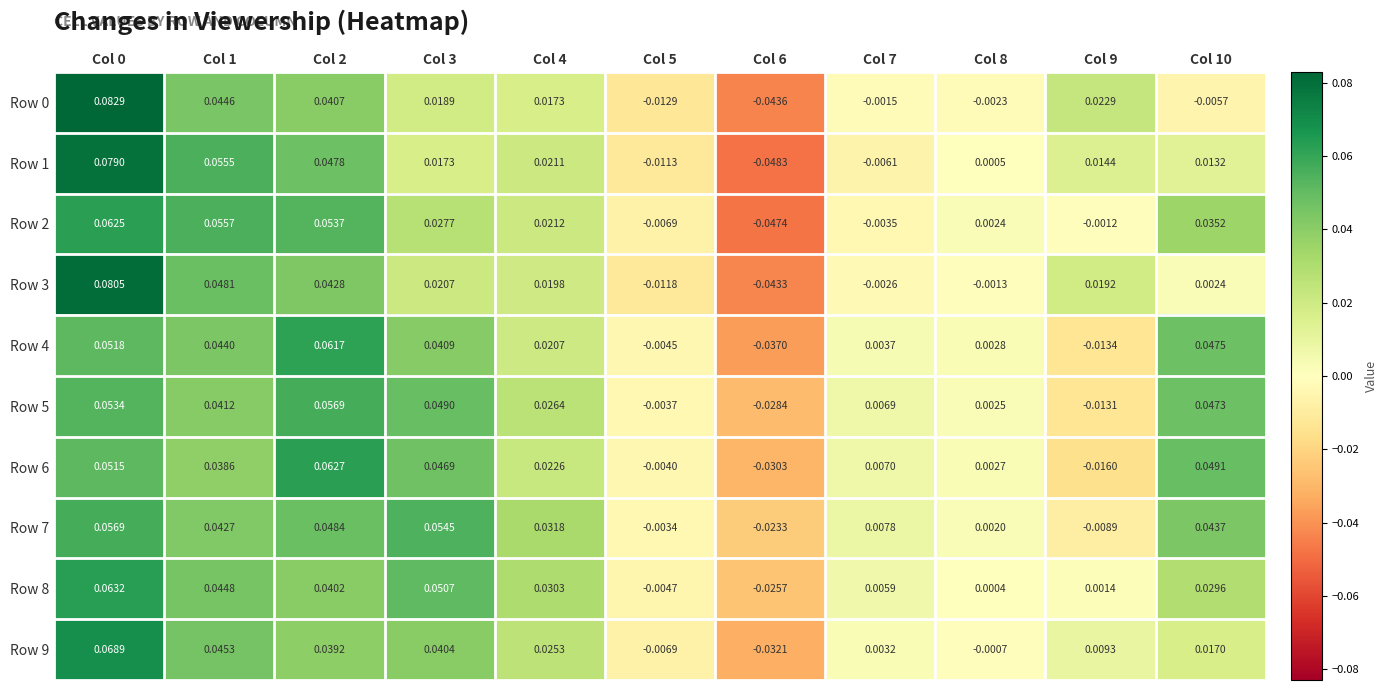

Is the value of Row 0 at Col 0 greater than the value of Row 2 at Col 7?

Yes